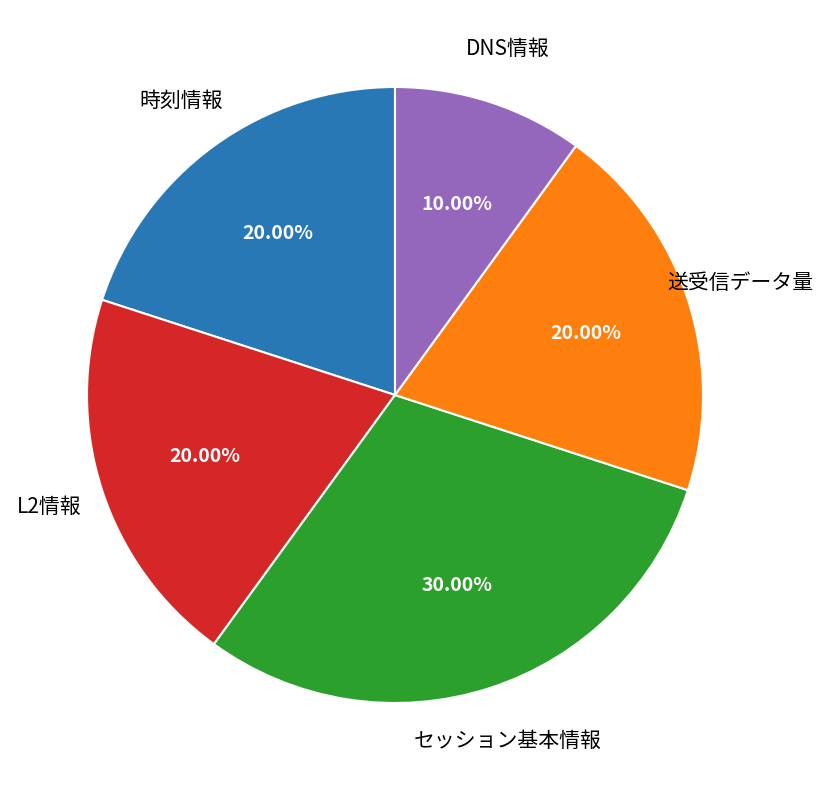

Is there any slice that represents more than half of the pie?

No